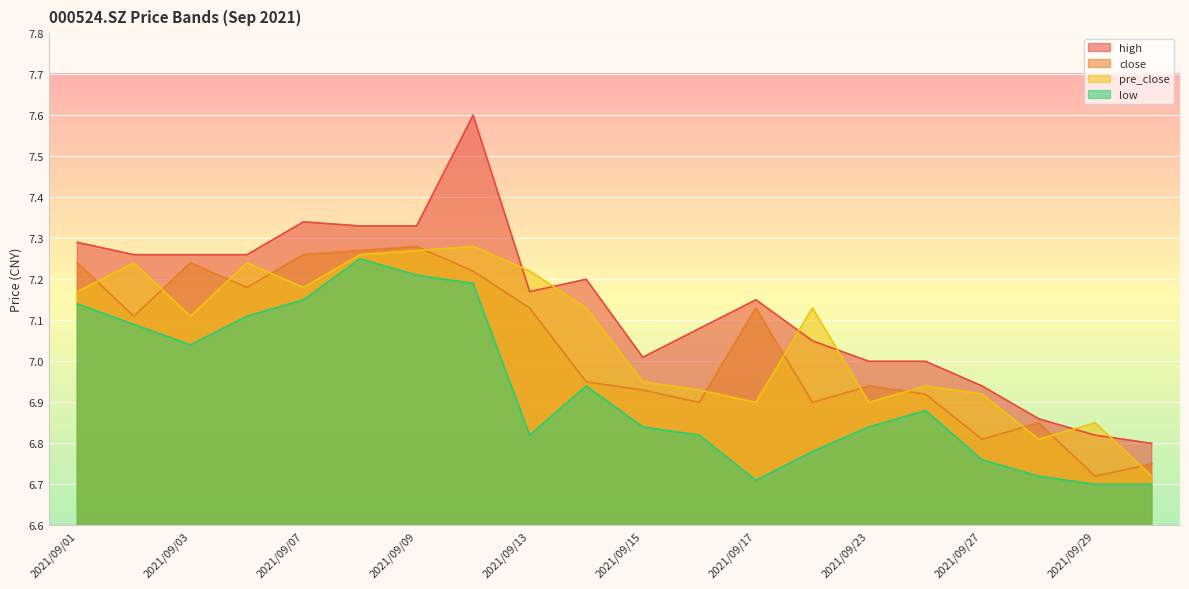

What is the sum of the low values at 2021/09/17 and 2021/09/10?

13.9